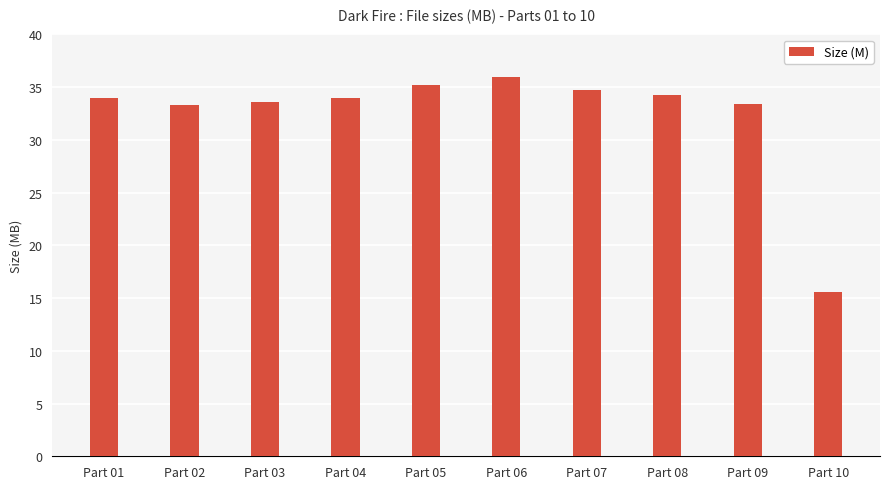

Is it true that the value at Part 10 is 5.2?

False